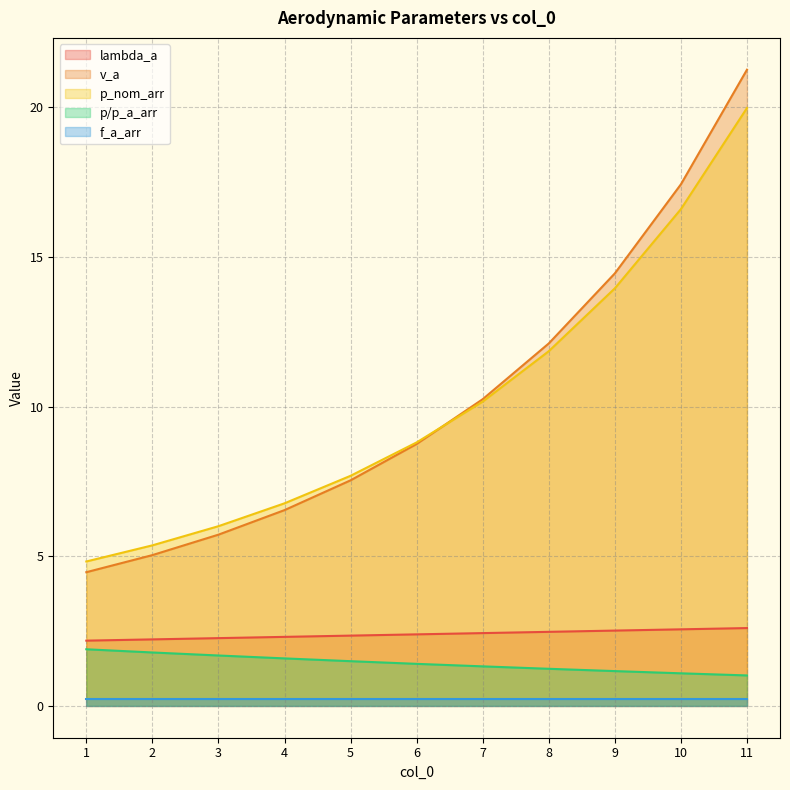

Does the chart have visible grid lines?

Yes